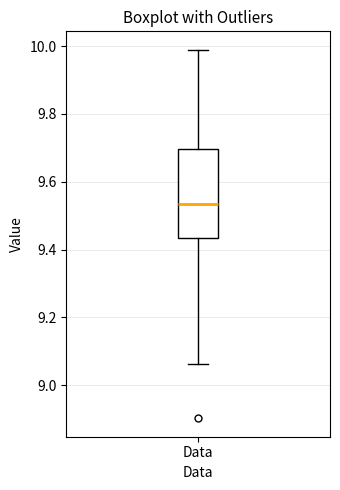

Where does the lower whisker of the box for Data end on the y-axis? The values are not printed on the chart, so give them approximately, as read against the axis.

9.06